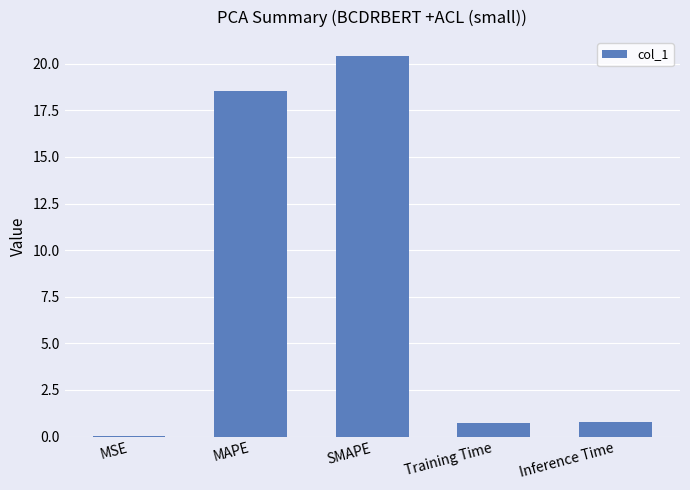

Is it true that the value at SMAPE is 6.6?

False